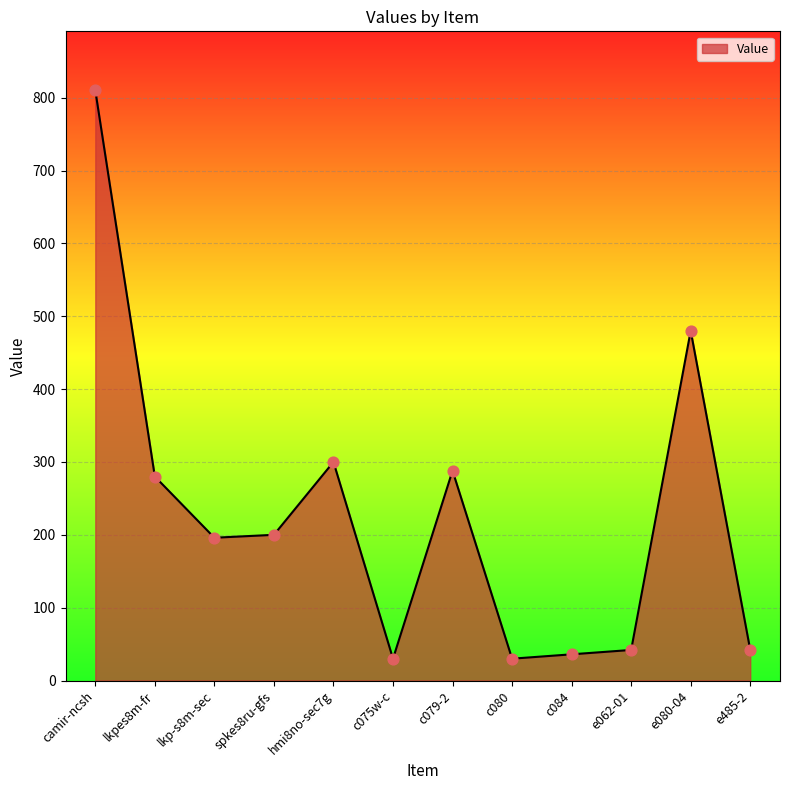

What is the change in value from spkes8ru-gfs to e080-04?

+280